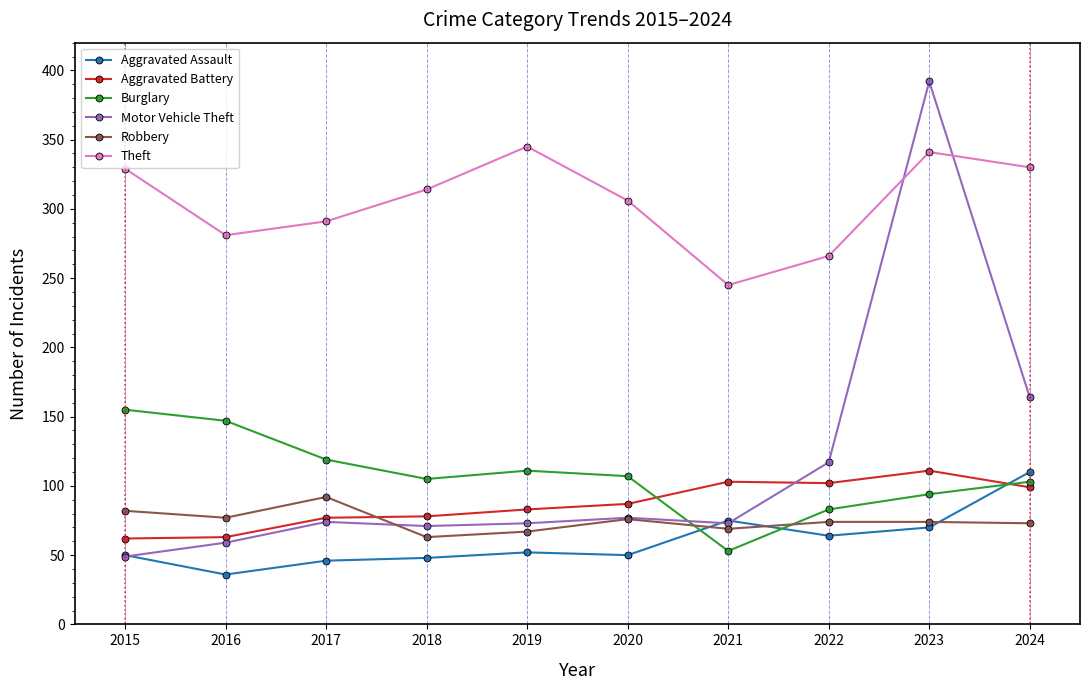

What value does the Theft series have at 2018, to the nearest 5?

315